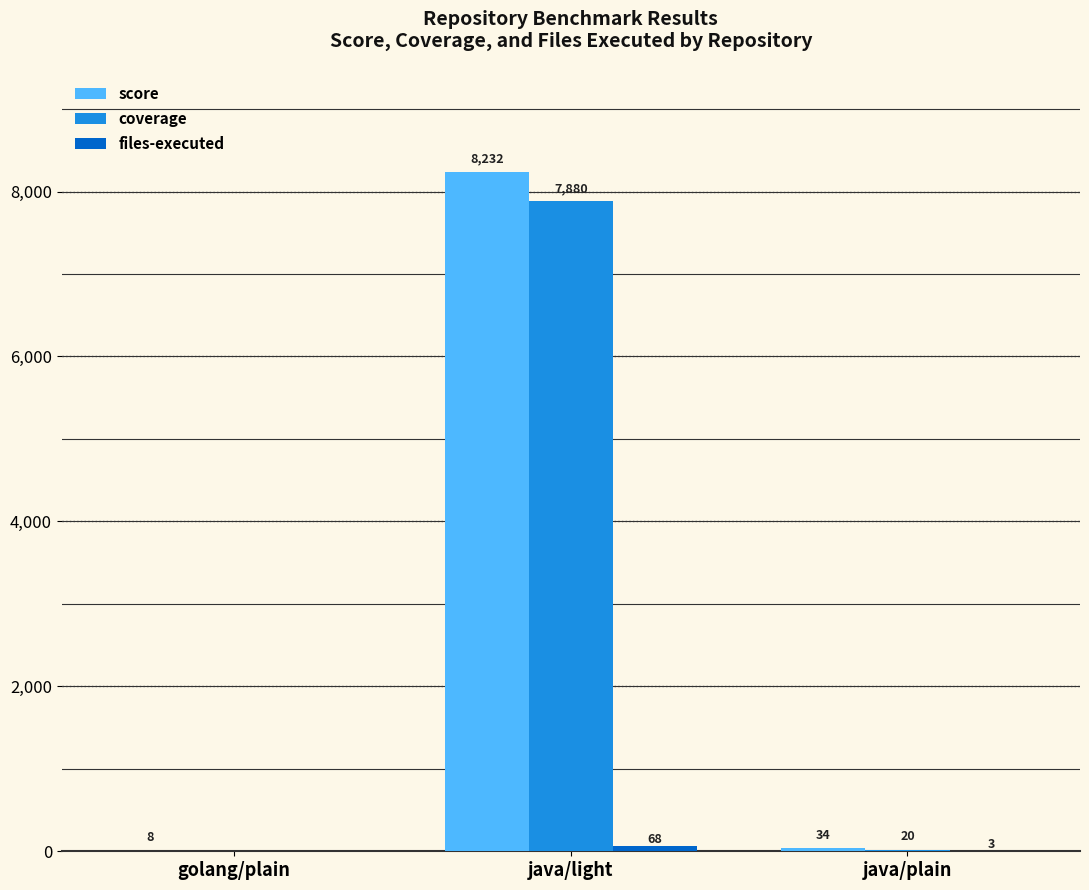

What is the total value across all series at golang/plain?

8